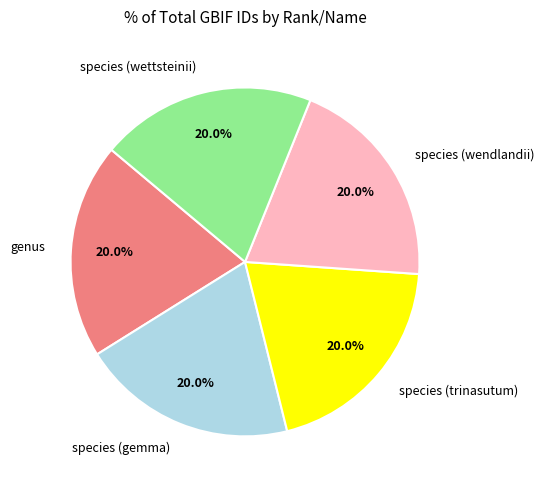

To the nearest percent, what portion does species (gemma) represent?

20%